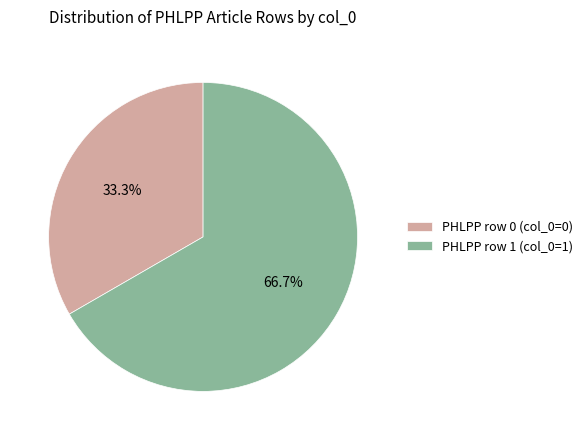

Which slice is the largest?

PHLPP row 1 (col_0=1)